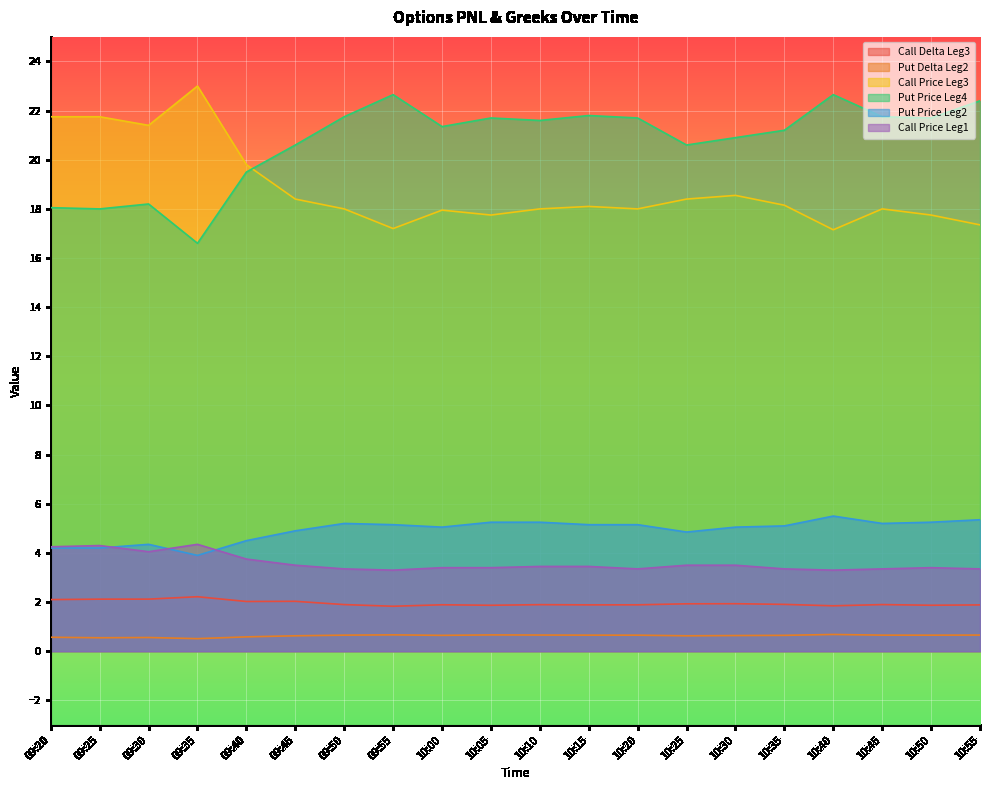

The Put Price Leg2 series shows 3.9 at 09:35. True or false?

True